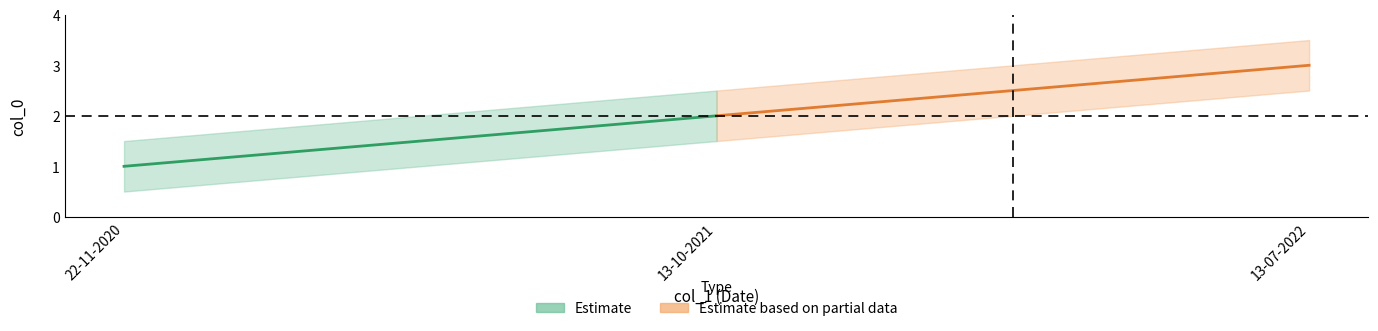

What is the value of the Estimate based on partial data point at the 1st from the left?

2